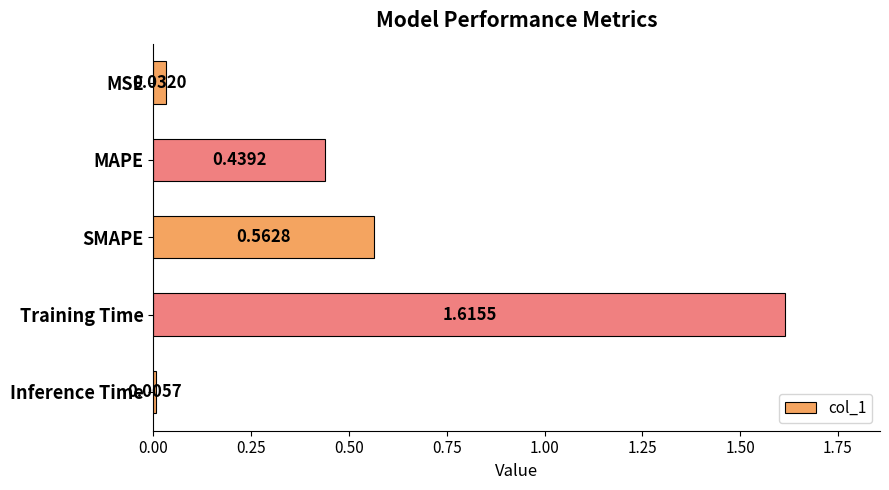

Where is the data nearest to the value 0?

Inference Time